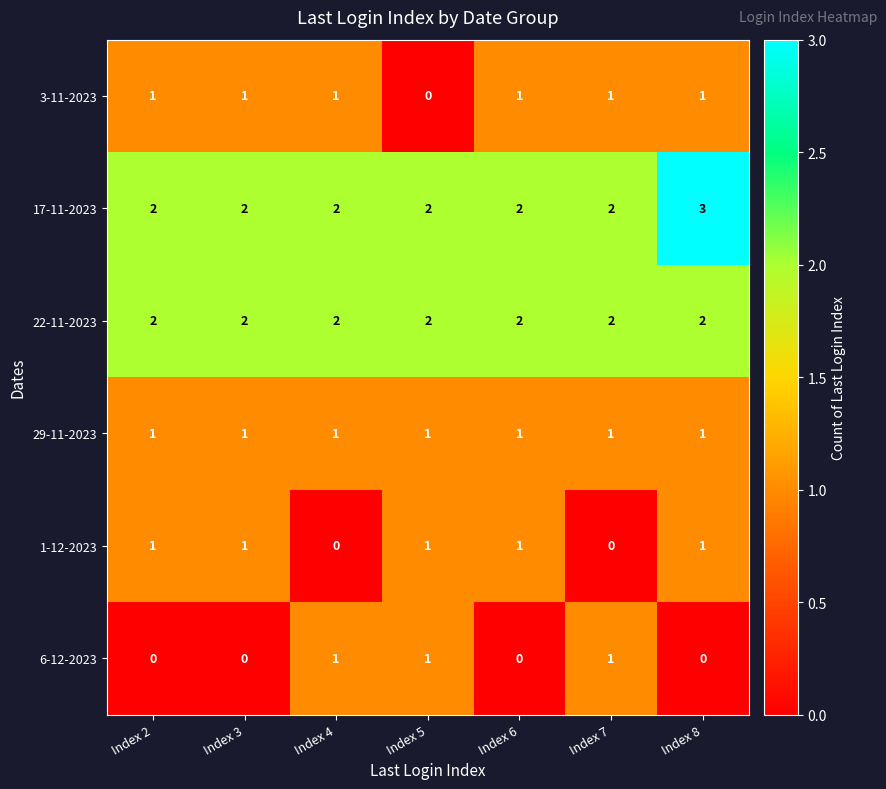

The value of 1-12-2023 at Index 5 is 1. True or false?

True